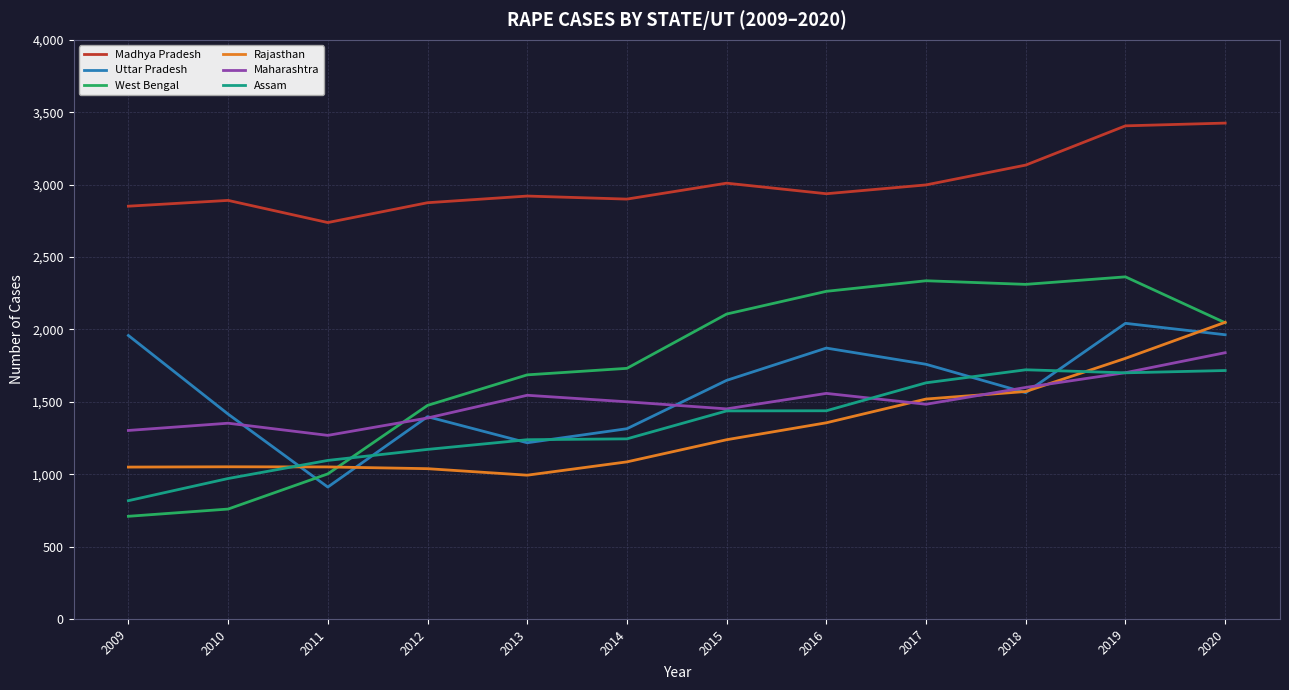

How many intersections are there between Assam and Rajasthan?

2